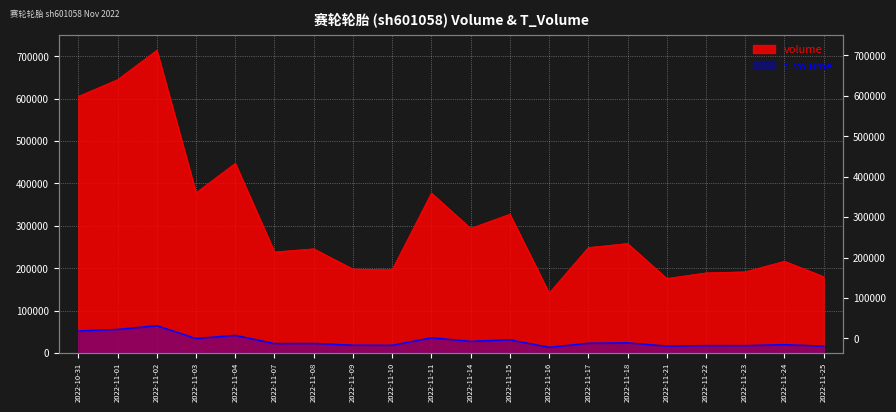

How many data points in volume are less than 248578?

10